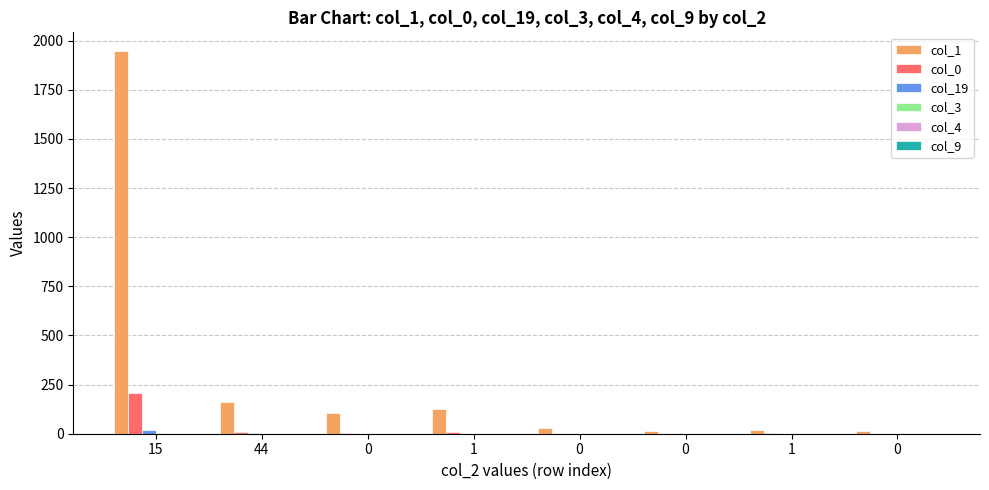

How many series are shown in this chart?

6